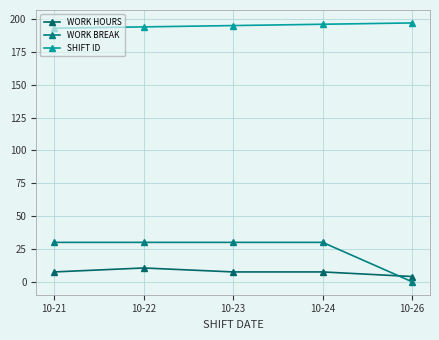

Count the number of data series in this chart.

3